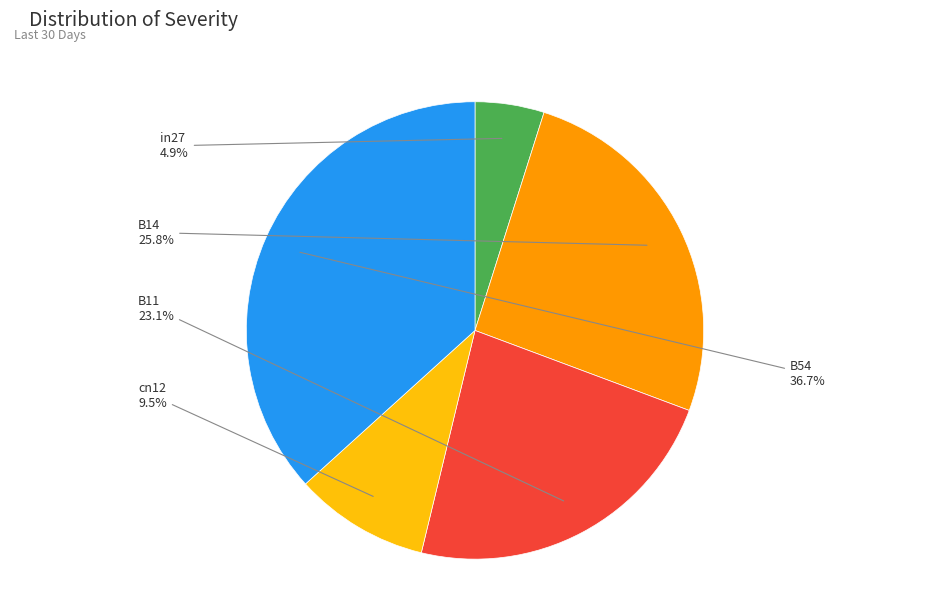

Rank the categories by value from highest to lowest.

B54, B14, B11, cn12, in27